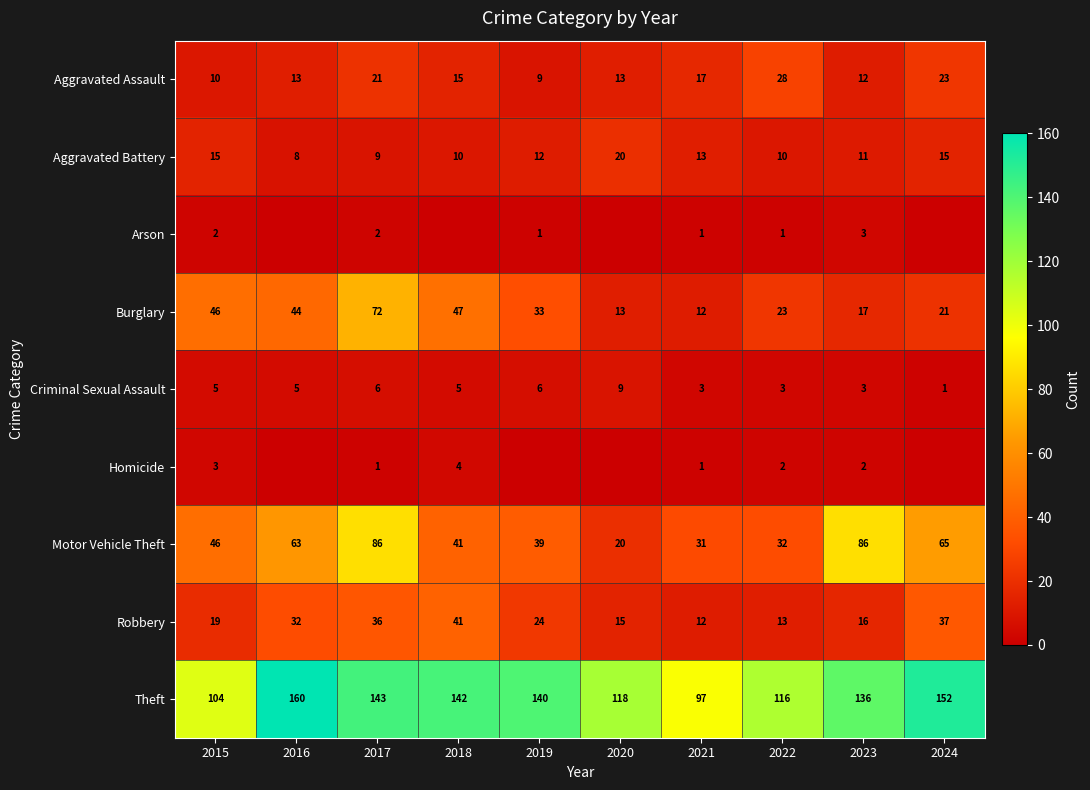

At which label does Criminal Sexual Assault reach its peak?

2020